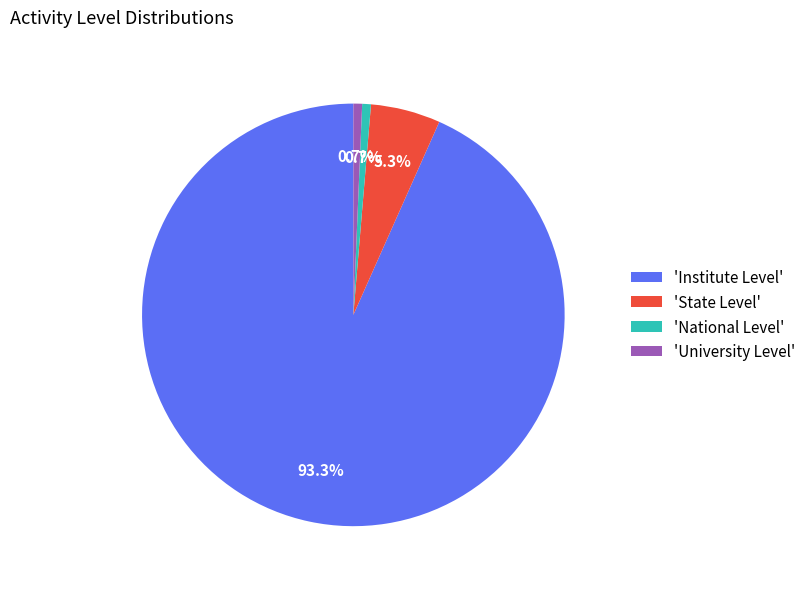

To the nearest percent, what is the difference between the largest and smallest slice percentages?

93%